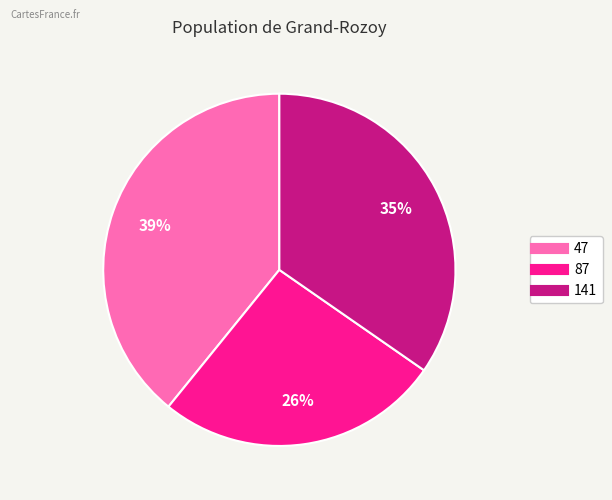

To the nearest percent, what is the average slice percentage?

33%